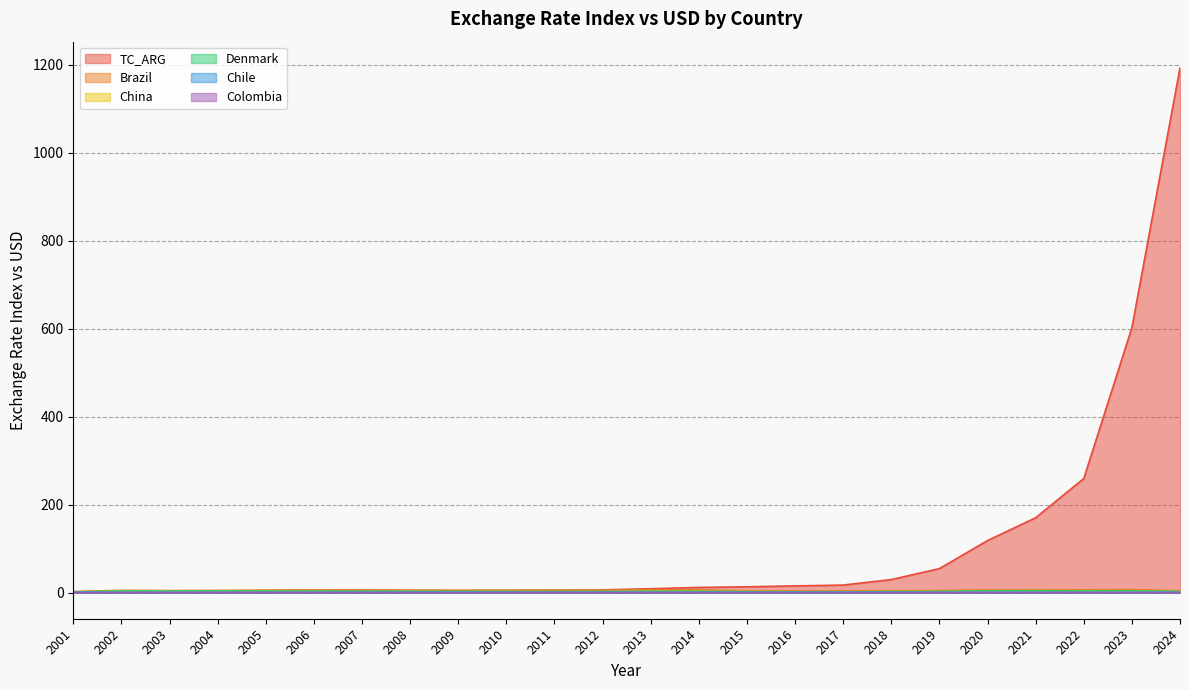

Where do China and Denmark first cross each other?

2014 and 2015